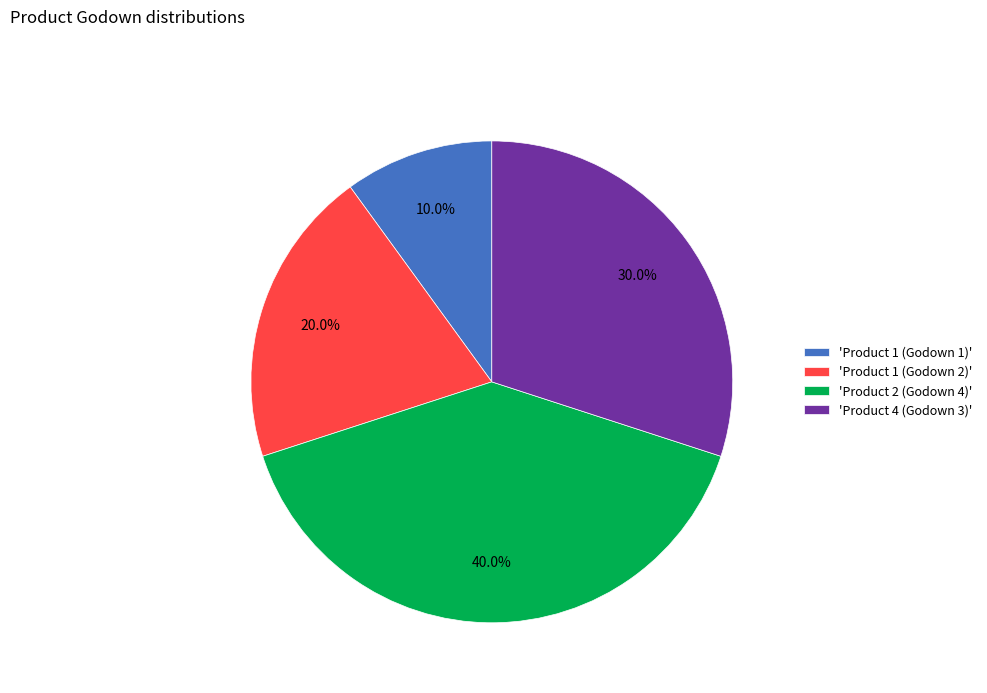

Count the number of slices in the pie.

4